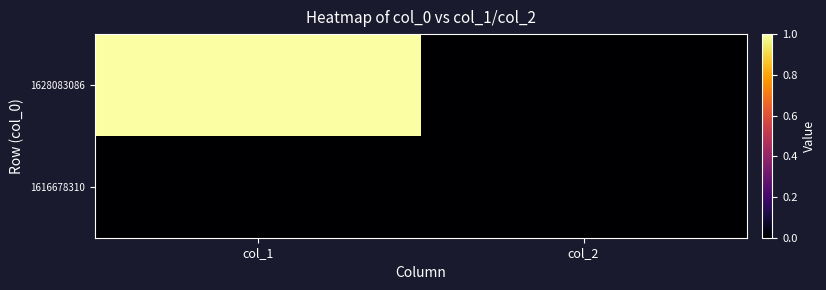

Reading left to right, what are all the values shown in this chart?

1616678310: col_1=0	col_2=0
1628083086: col_1=1	col_2=0